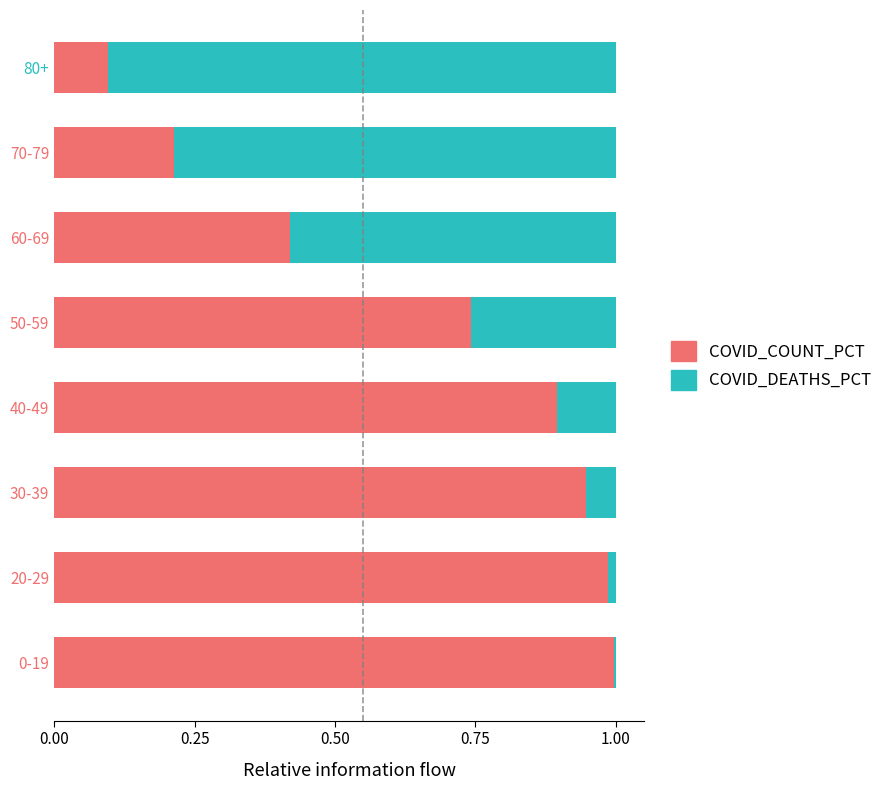

What are all the series names shown in the legend?

COVID_COUNT_PCT, COVID_DEATHS_PCT